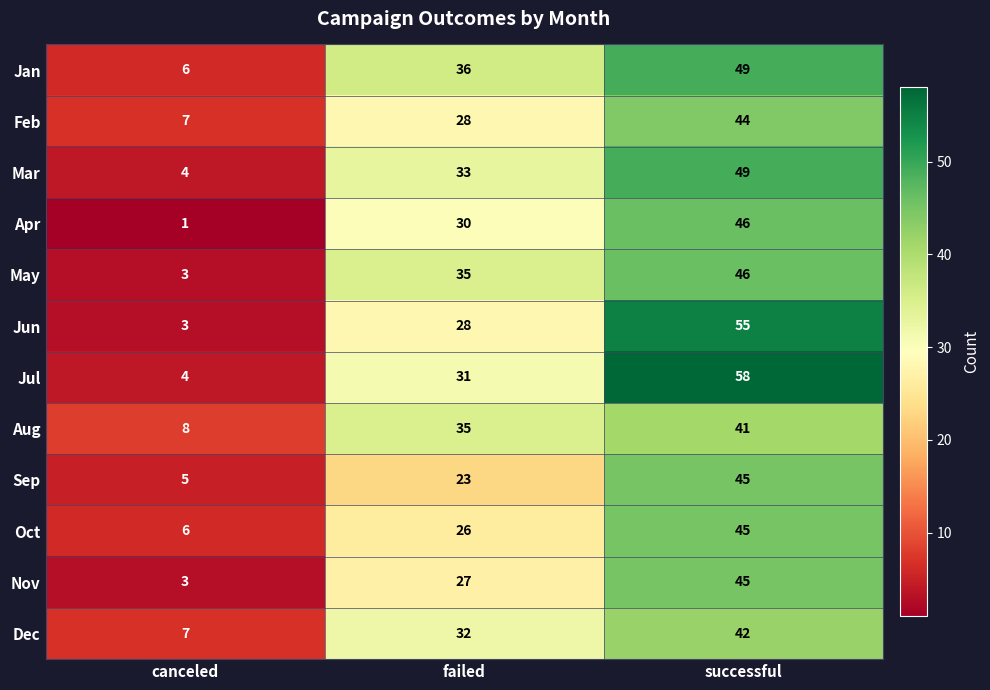

Rank the categories by Aug value from lowest to highest.

canceled, failed, successful